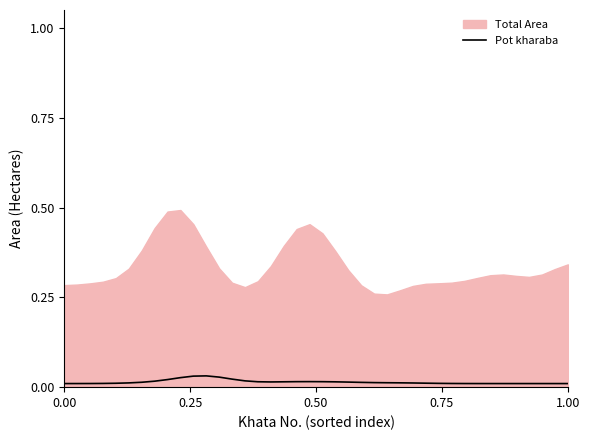

Is it true that Pot kharaba equals 0.0 at 1.00?

True